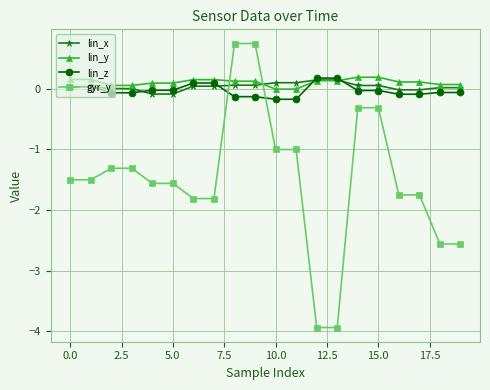

Count the number of categories in the chart.

20